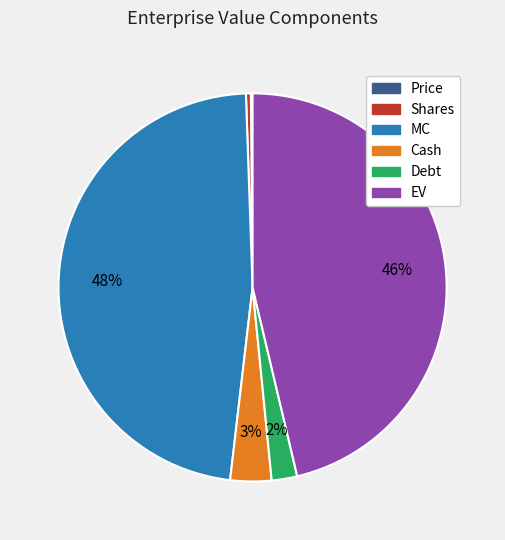

To the nearest percent, what is the average slice percentage?

17%